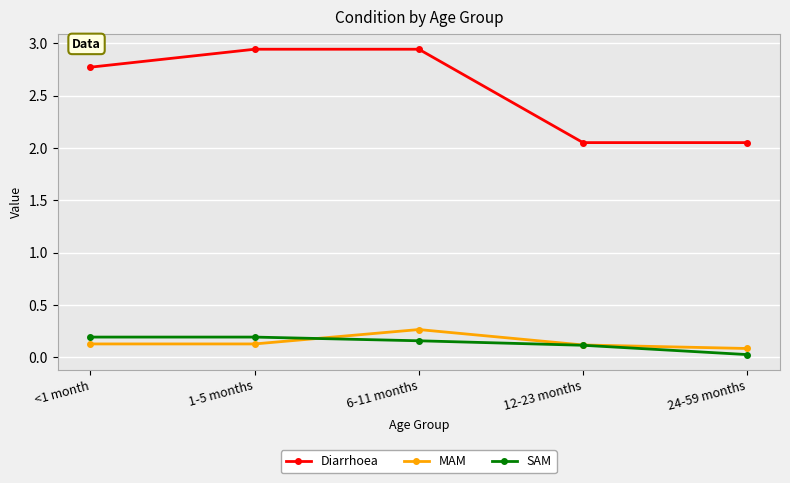

True or false: MAM and Diarrhoea cross at least once.

False